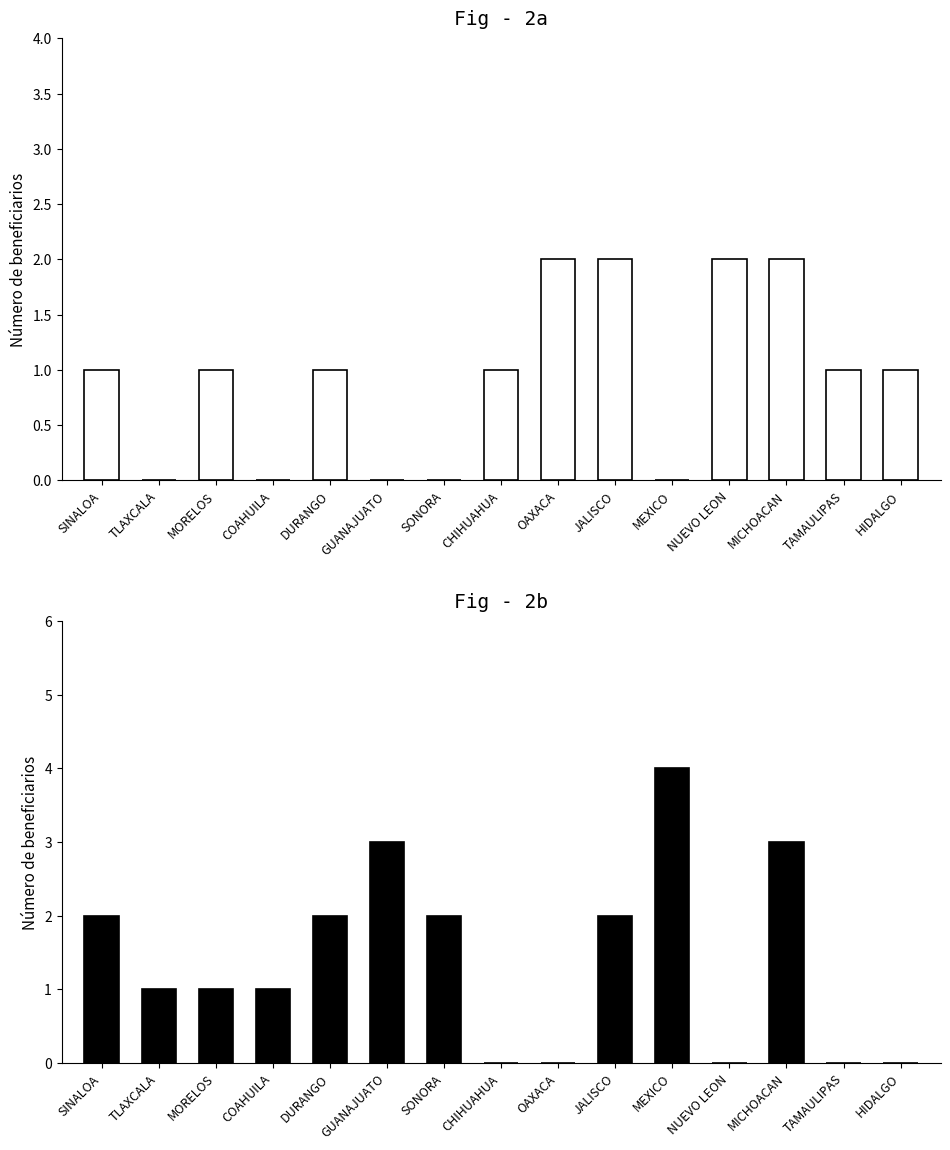

Reading right to left, what are all the values shown in this chart?

Hombres (h): HIDALGO=1	TAMAULIPAS=1	MICHOACAN=2	NUEVO LEON=2	MEXICO=0	JALISCO=2	OAXACA=2	CHIHUAHUA=1	SONORA=0	GUANAJUATO=0	DURANGO=1	COAHUILA=0	MORELOS=1	TLAXCALA=0	SINALOA=1
Mujeres (m): HIDALGO=0	TAMAULIPAS=0	MICHOACAN=3	NUEVO LEON=0	MEXICO=4	JALISCO=2	OAXACA=0	CHIHUAHUA=0	SONORA=2	GUANAJUATO=3	DURANGO=2	COAHUILA=1	MORELOS=1	TLAXCALA=1	SINALOA=2